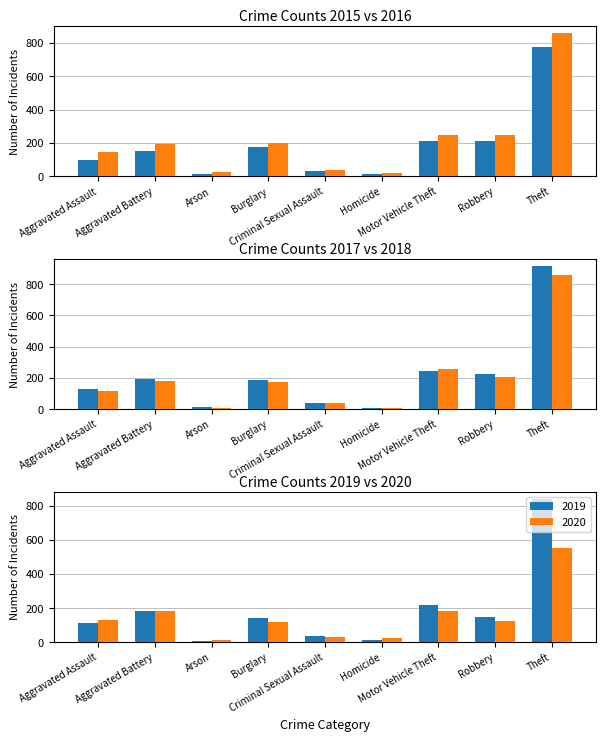

What is the maximum value for 2019?

841